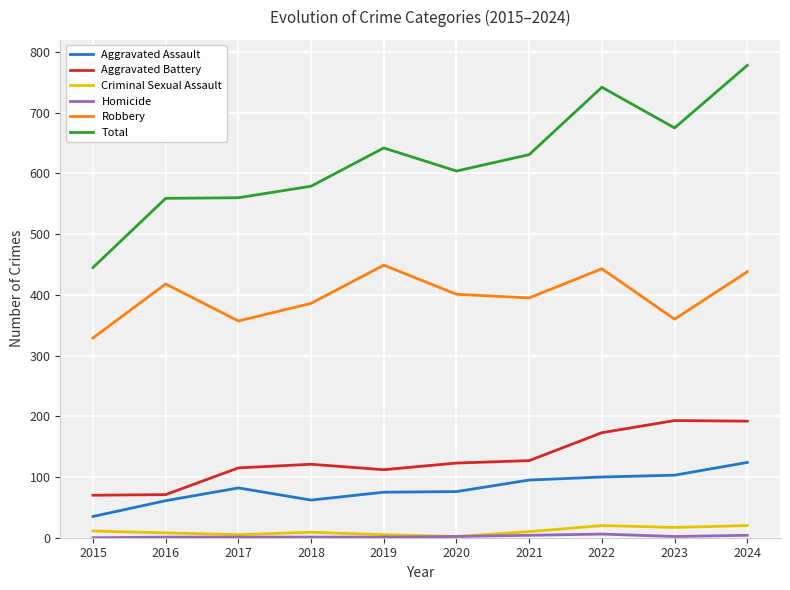

What value does the Robbery series have at 2015, to the nearest 10?

330